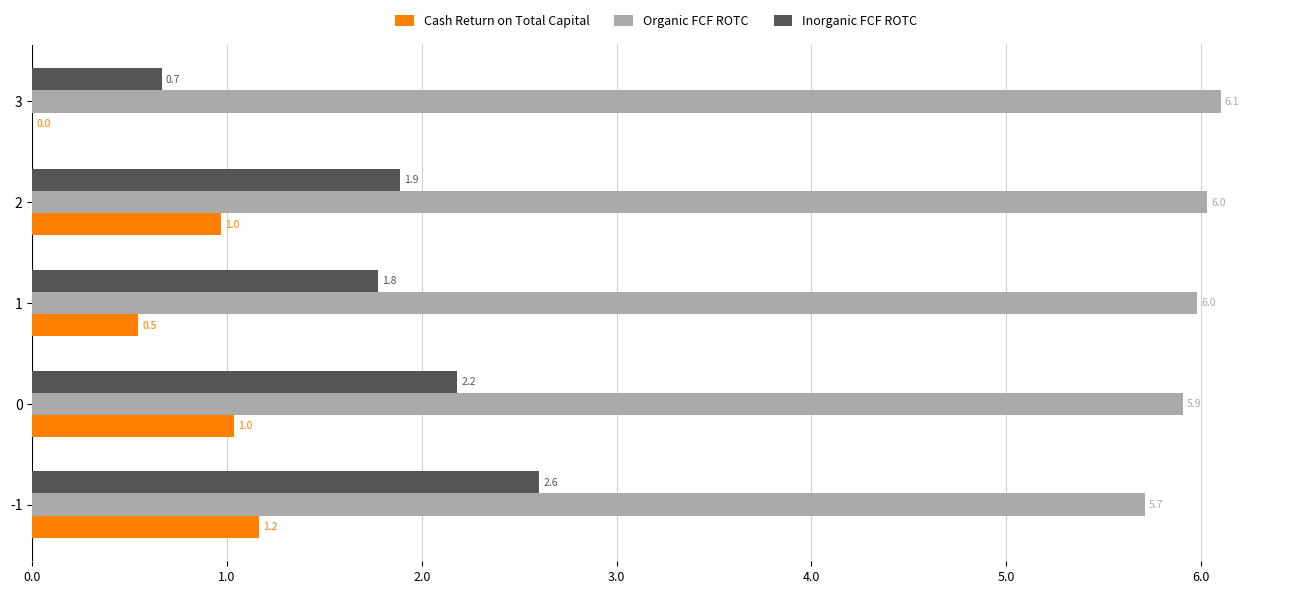

Where is Inorganic FCF ROTC nearest to the value 1?

3